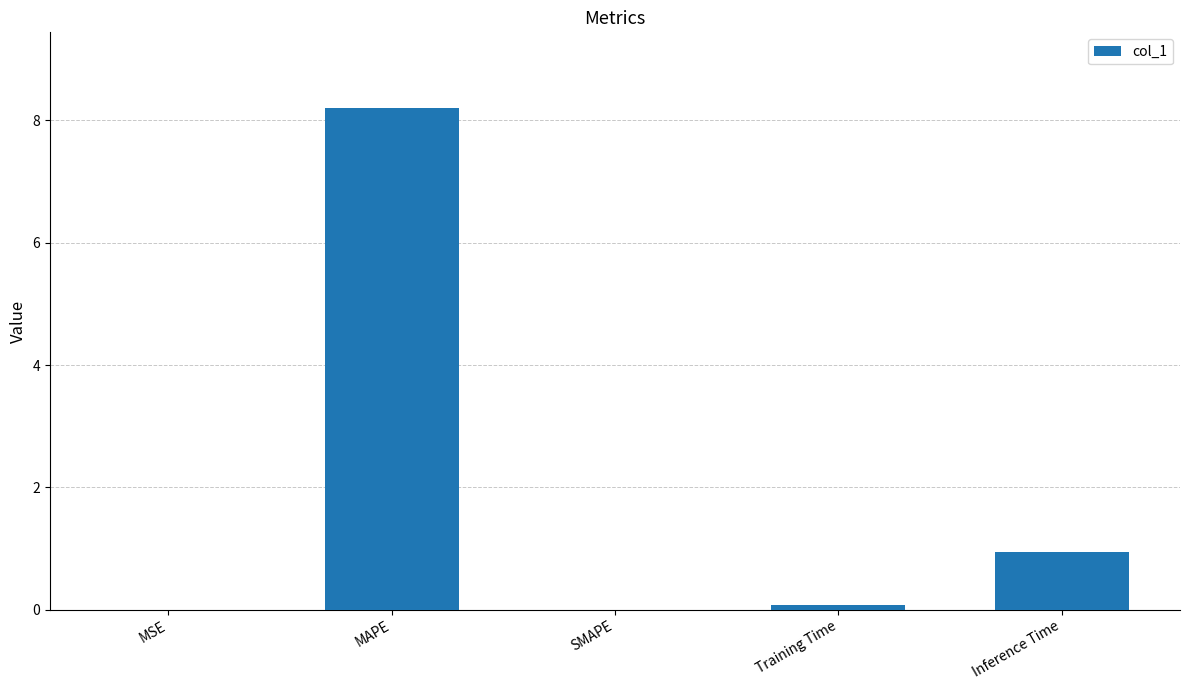

Which label corresponds to the largest value in the chart?

MAPE